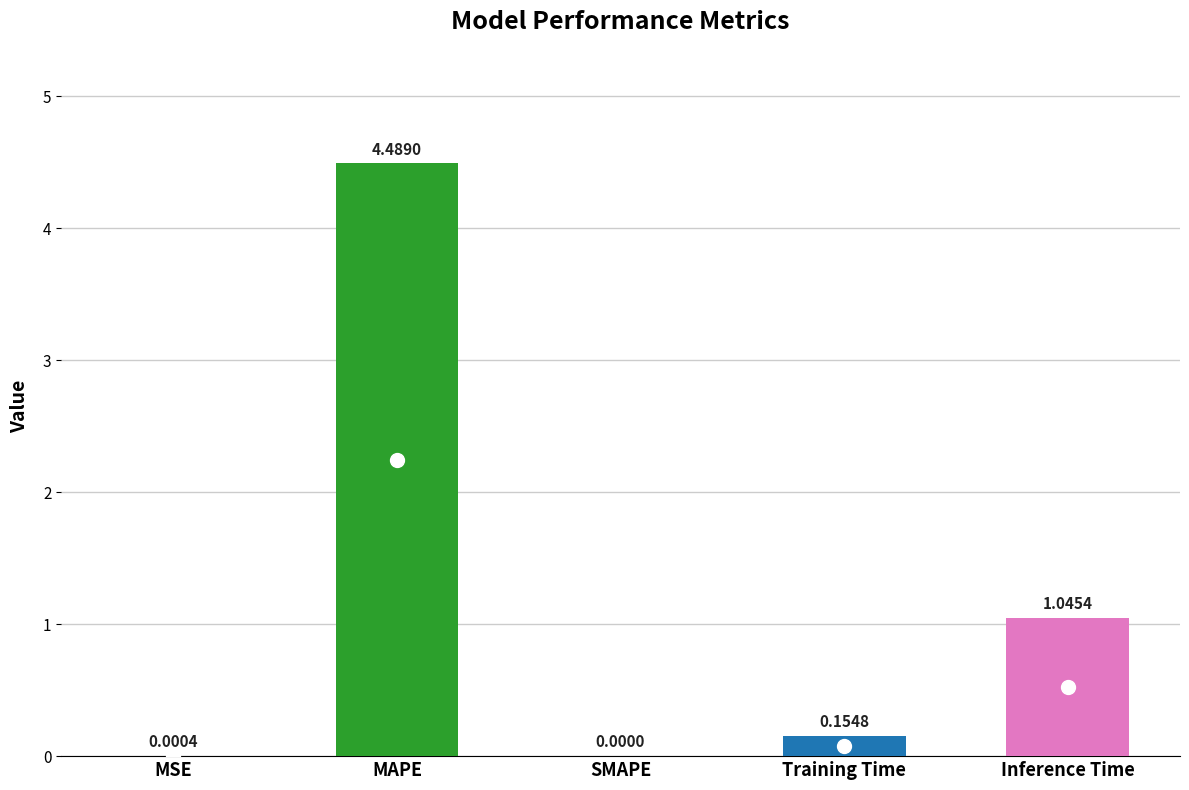

Does the chart contain any negative values?

No